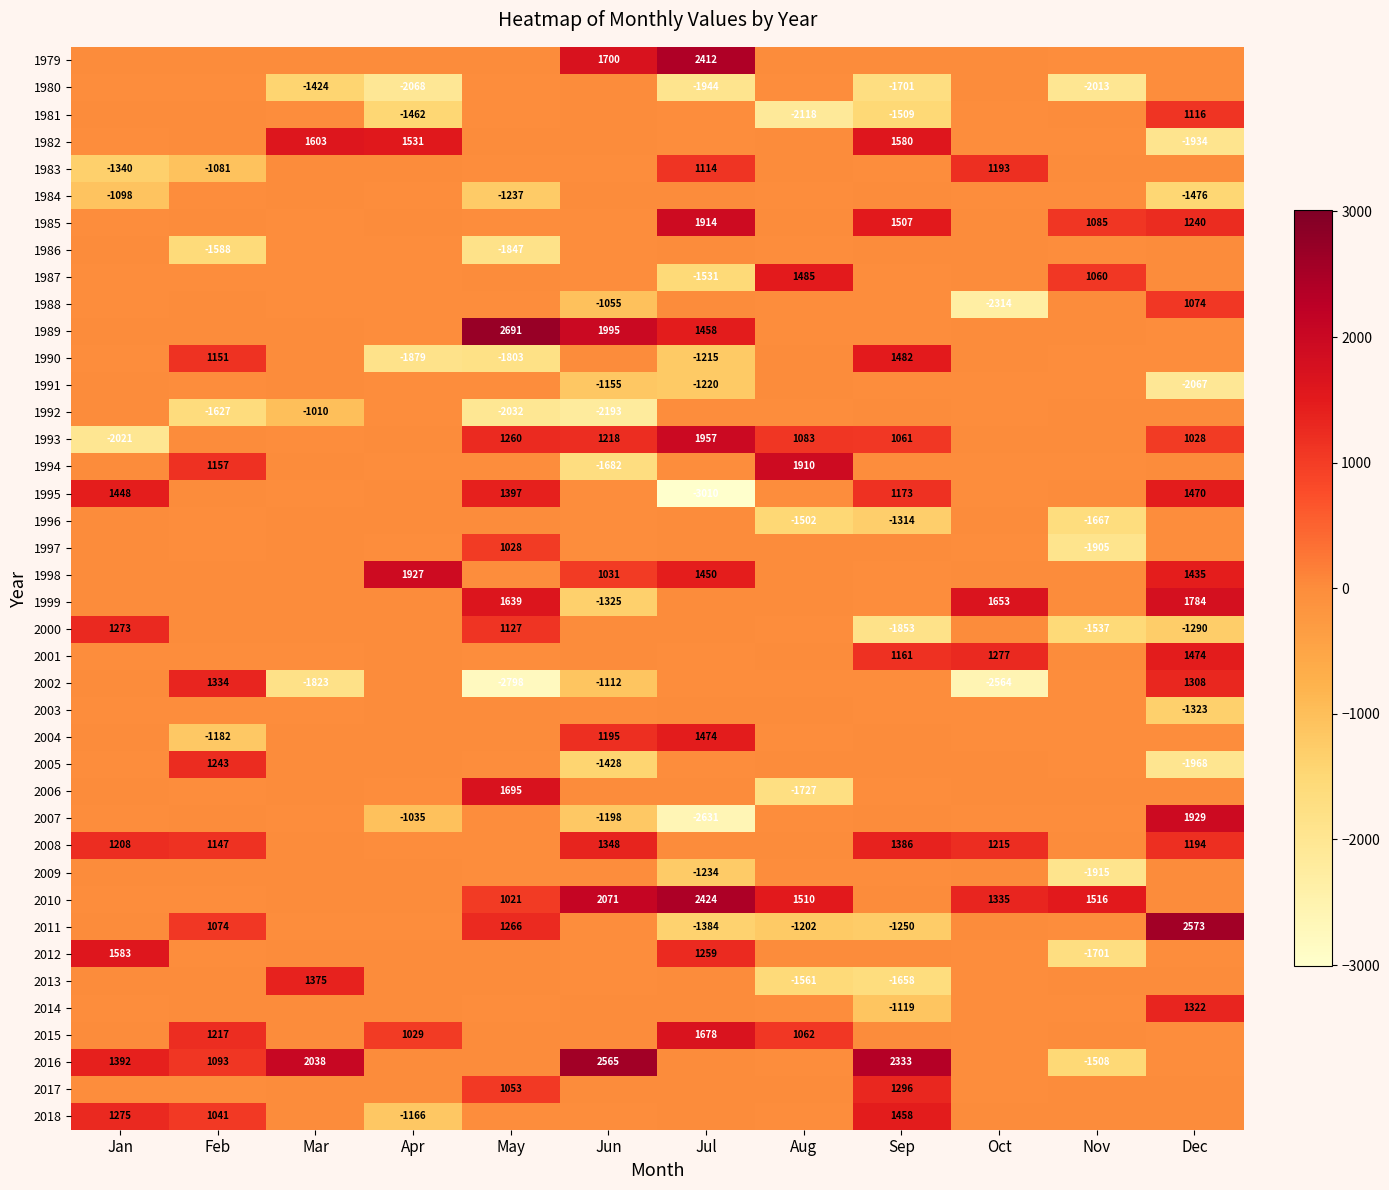

At Apr, list the series in order from largest to smallest.

1998, 1982, 2015, 1999, 1979, 2012, 1995, 2017, 2014, 2013, 2001, 2010, 2005, 2000, 2003, 2002, 2004, 1983, 1996, 2016, 1993, 1985, 2009, 1994, 1988, 1986, 2006, 1984, 1987, 1992, 1997, 1989, 1991, 2011, 2008, 2007, 2018, 1981, 1990, 1980